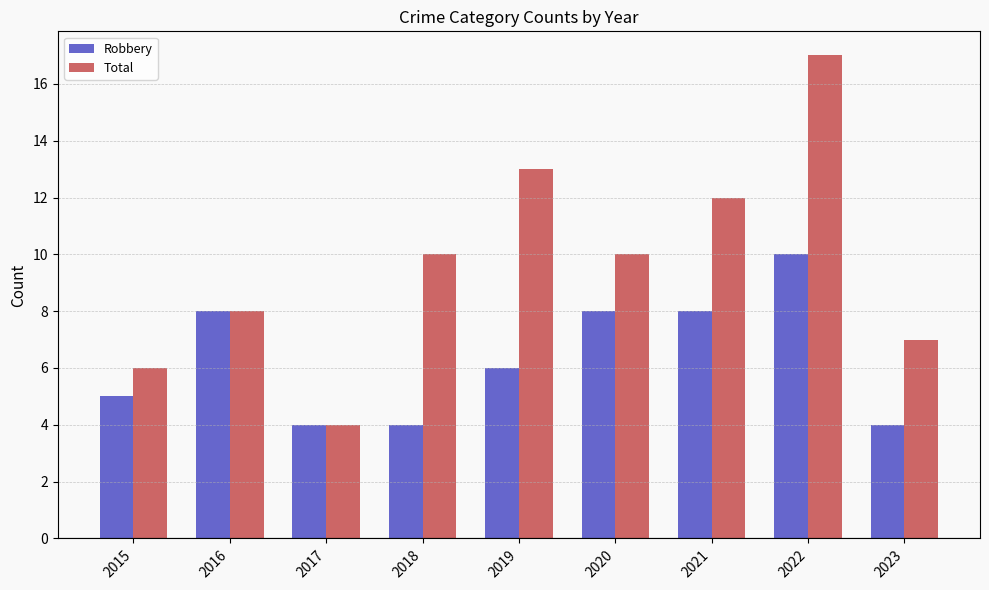

Reading right to left, list all the values displayed in this chart.

Robbery: 4	10	8	8	6	4	4	8	5
Total: 7	17	12	10	13	10	4	8	6